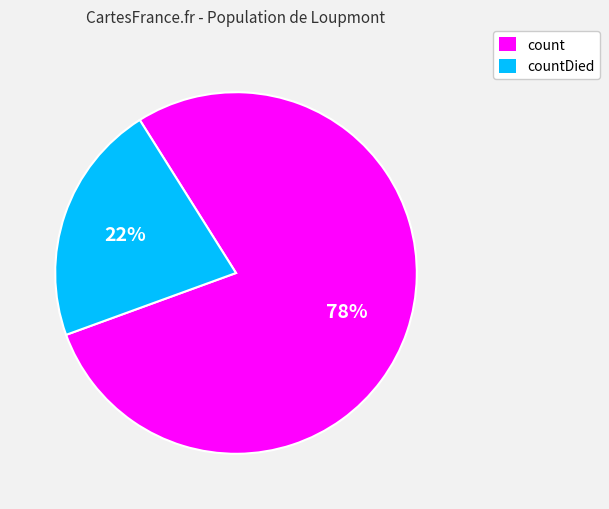

To the nearest percent, what is the average slice percentage?

50%